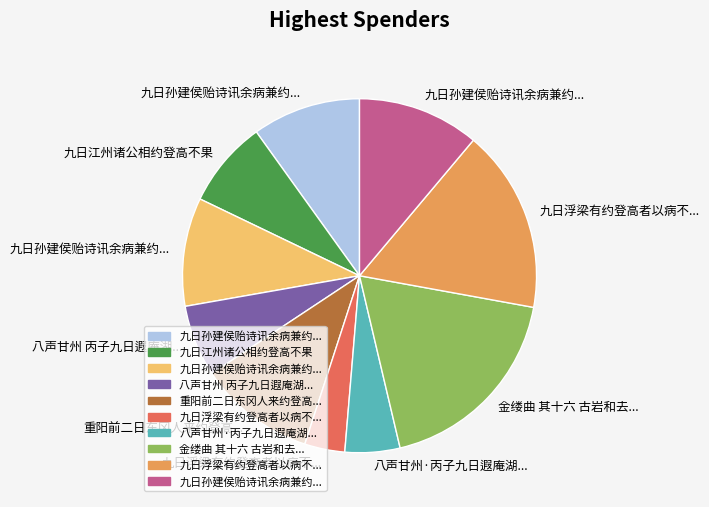

Is there a majority slice in this chart?

No